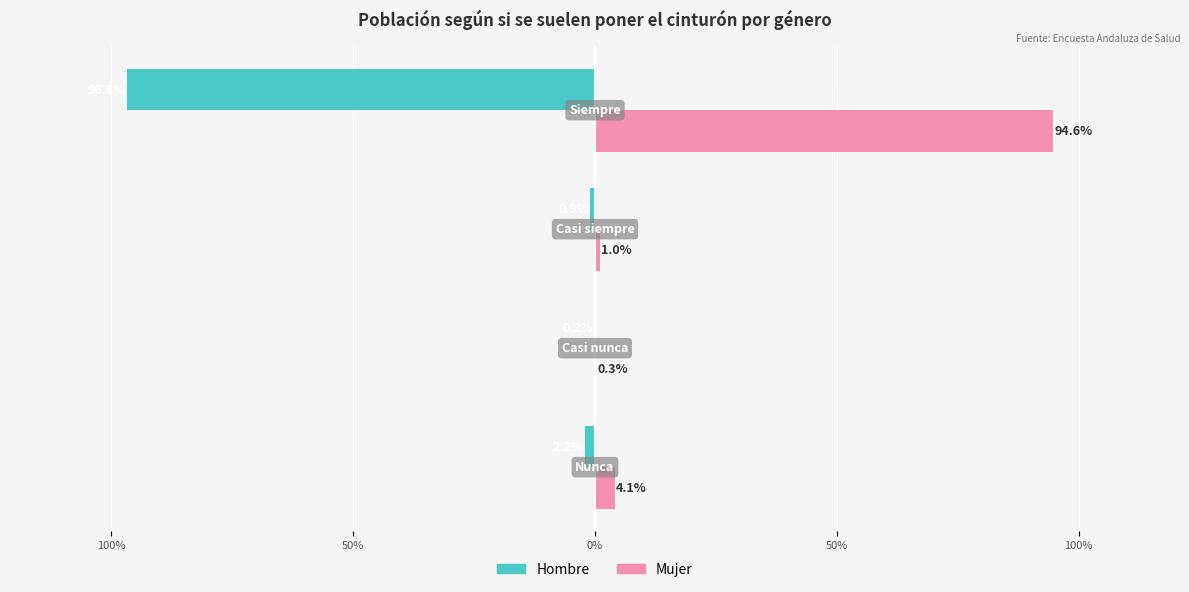

Rank the series by their average value, from highest to lowest.

Mujer, Hombre